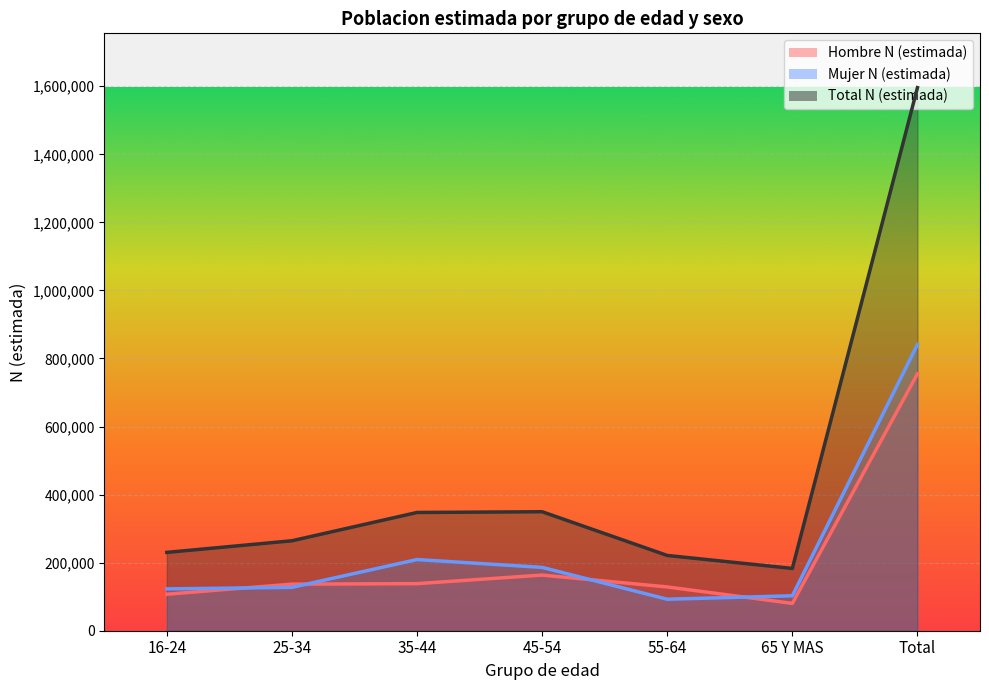

What is the difference between the second highest and second lowest values in the Mujer N (estimada) series?

106445